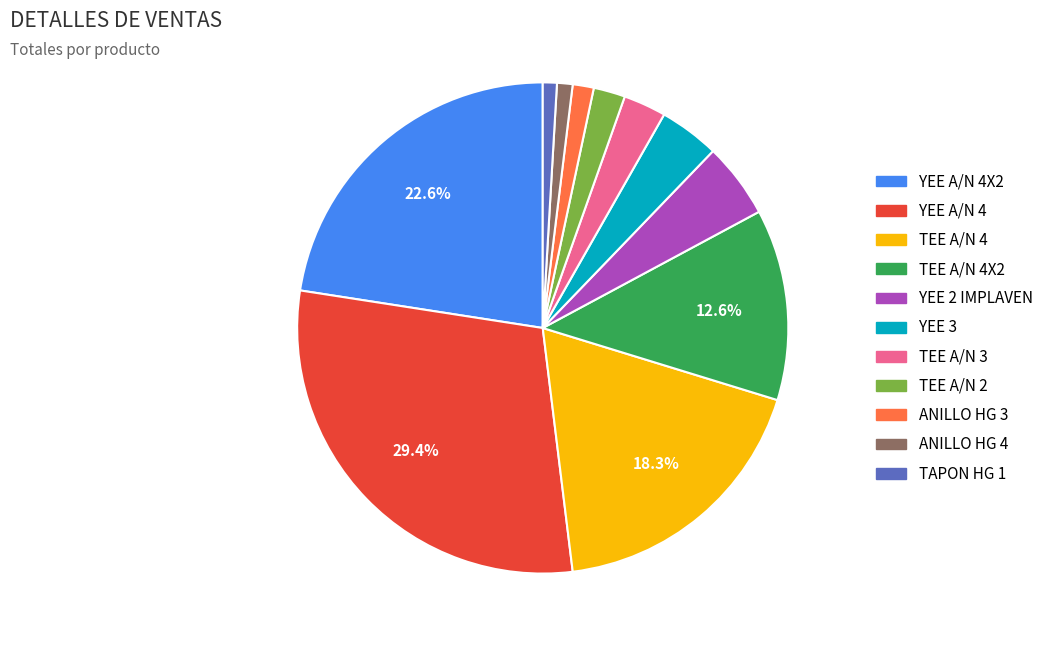

Is there any slice that represents more than half of the pie?

No